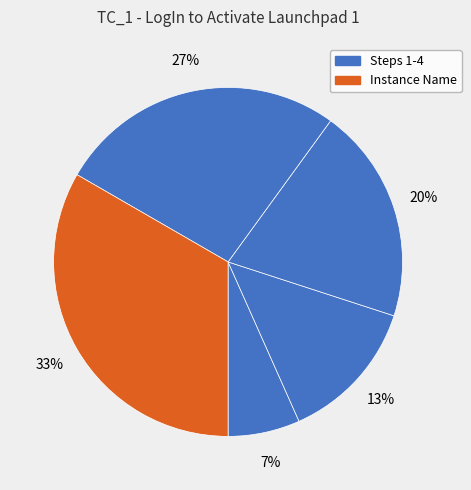

Count the number of slices in the pie.

5